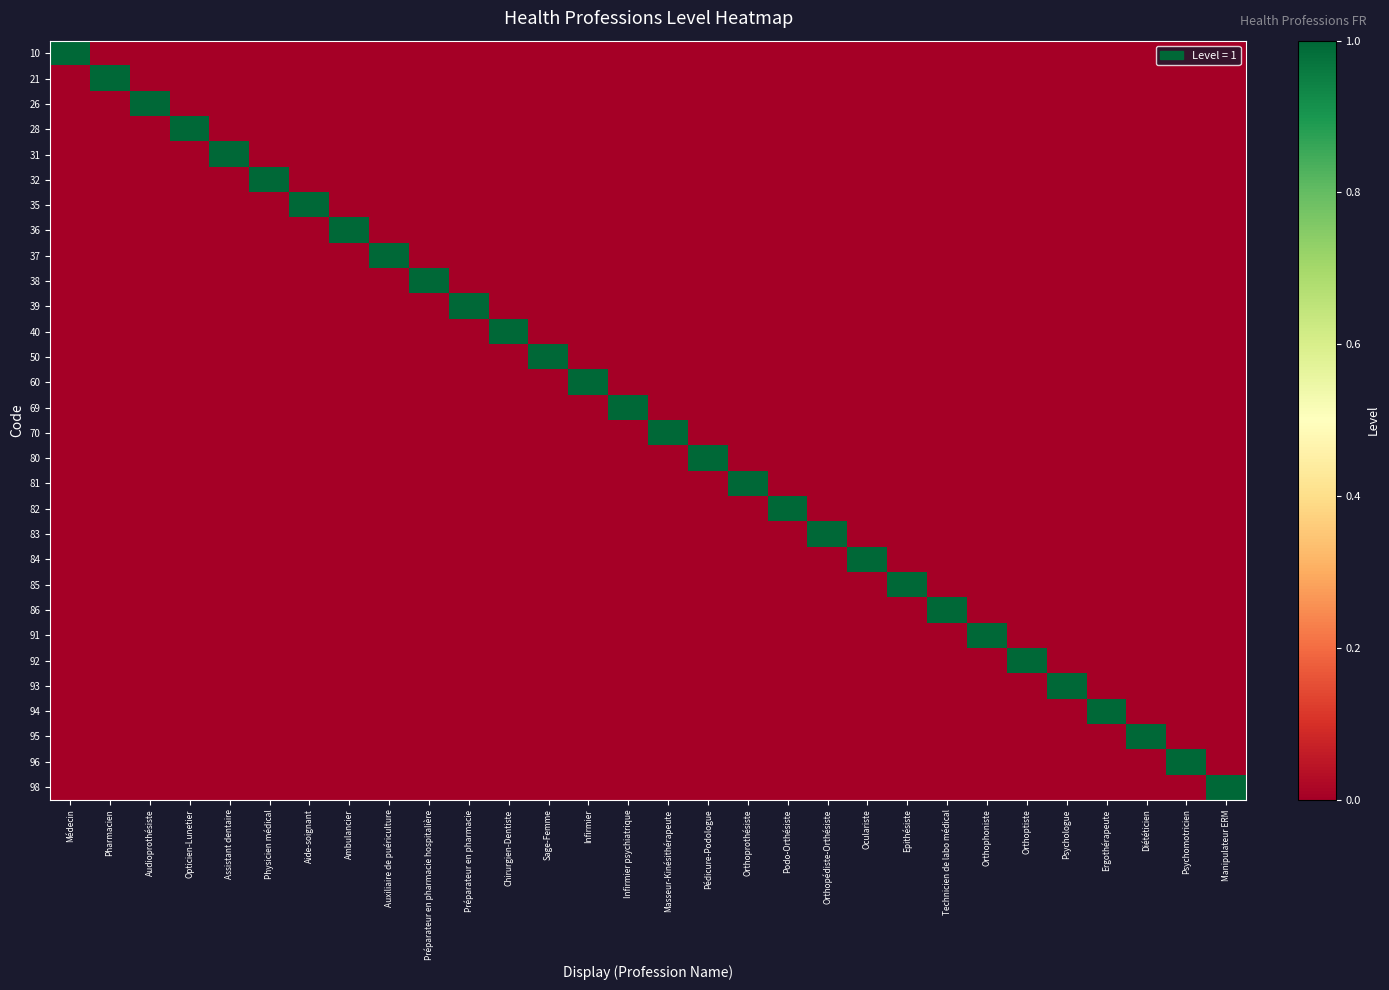

What is the spread (max minus min) of values at Physicien médical?

1